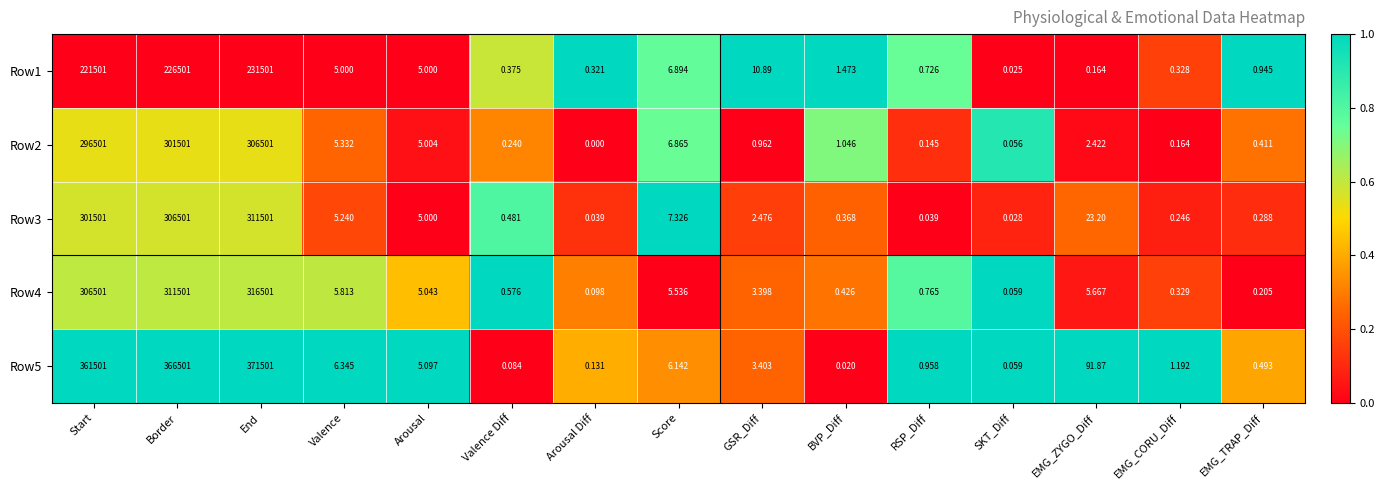

At how many categories does at least one series exceed 0?

15